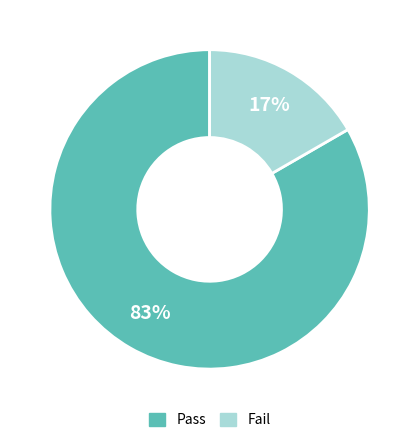

The Fail slice represents 17% of the pie. True or false?

True